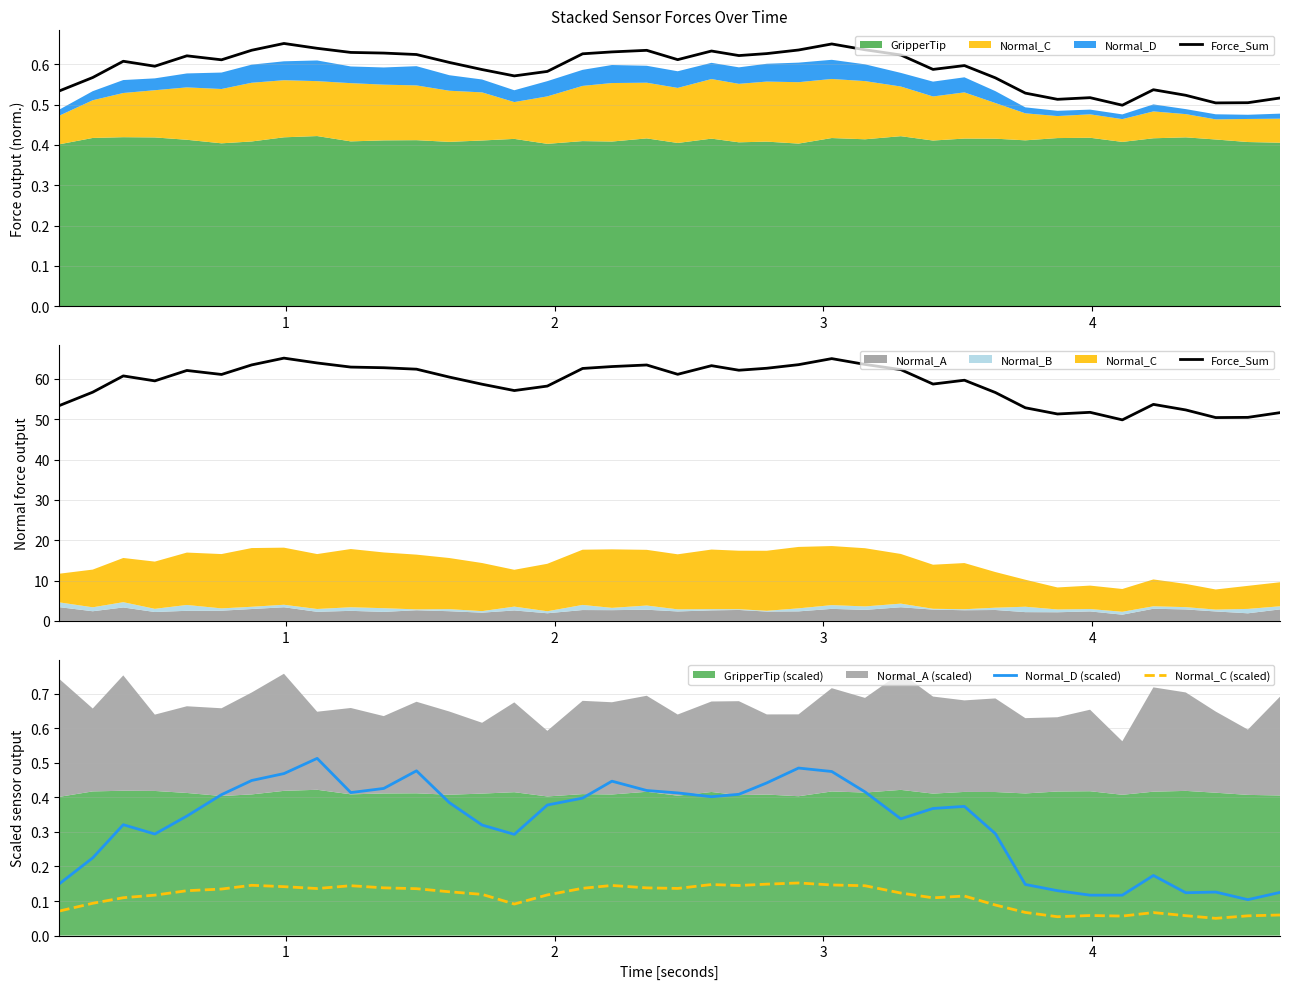

How many lines are shown in the chart?

3